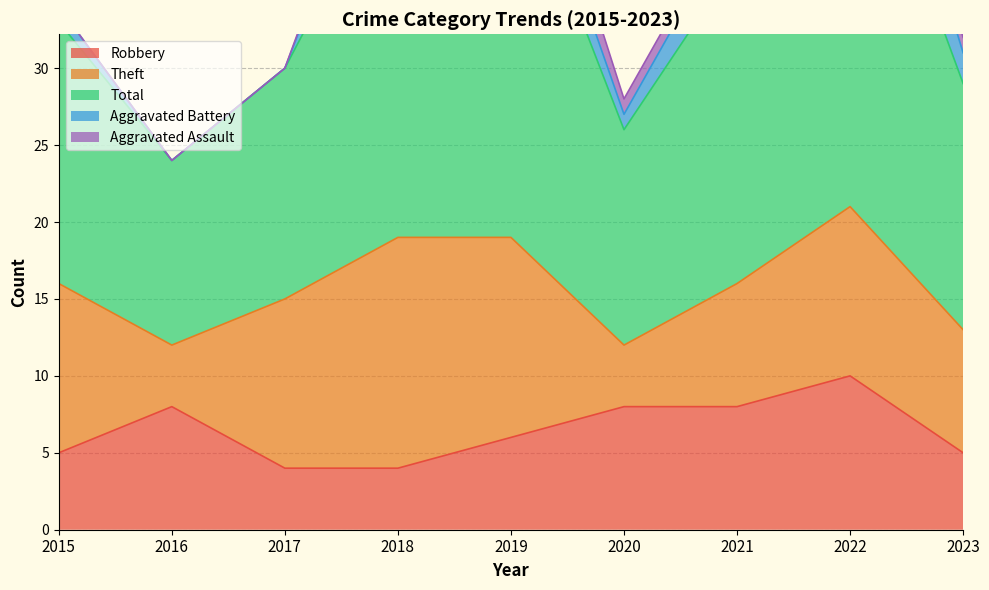

Which label corresponds to the largest value in the chart?

2022